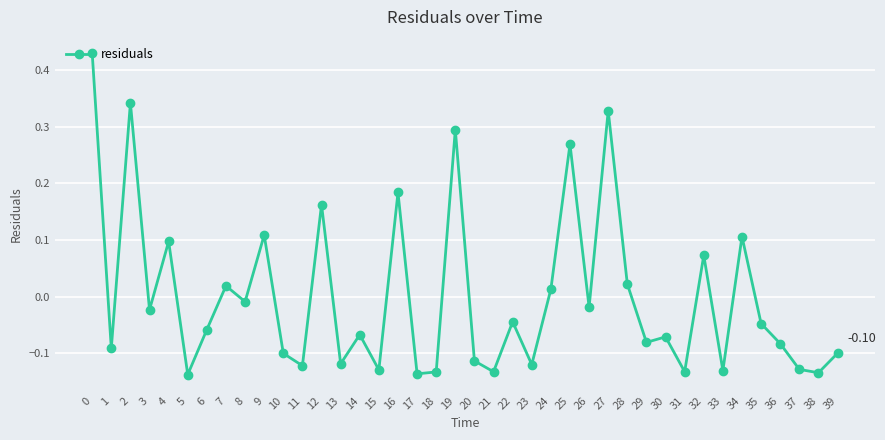

How many values are above zero?

14